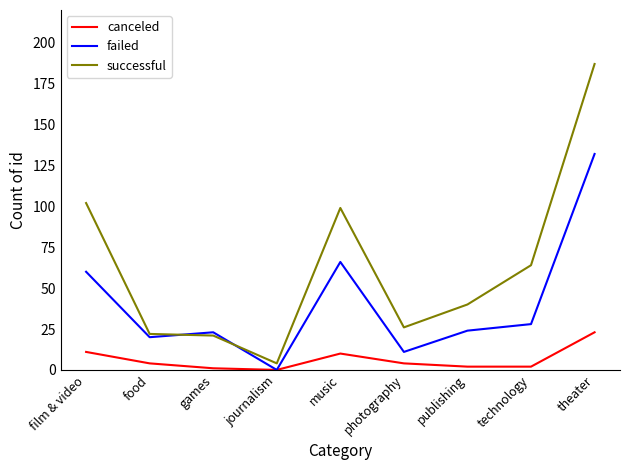

Between music and theater, which series saw the biggest shift?

successful